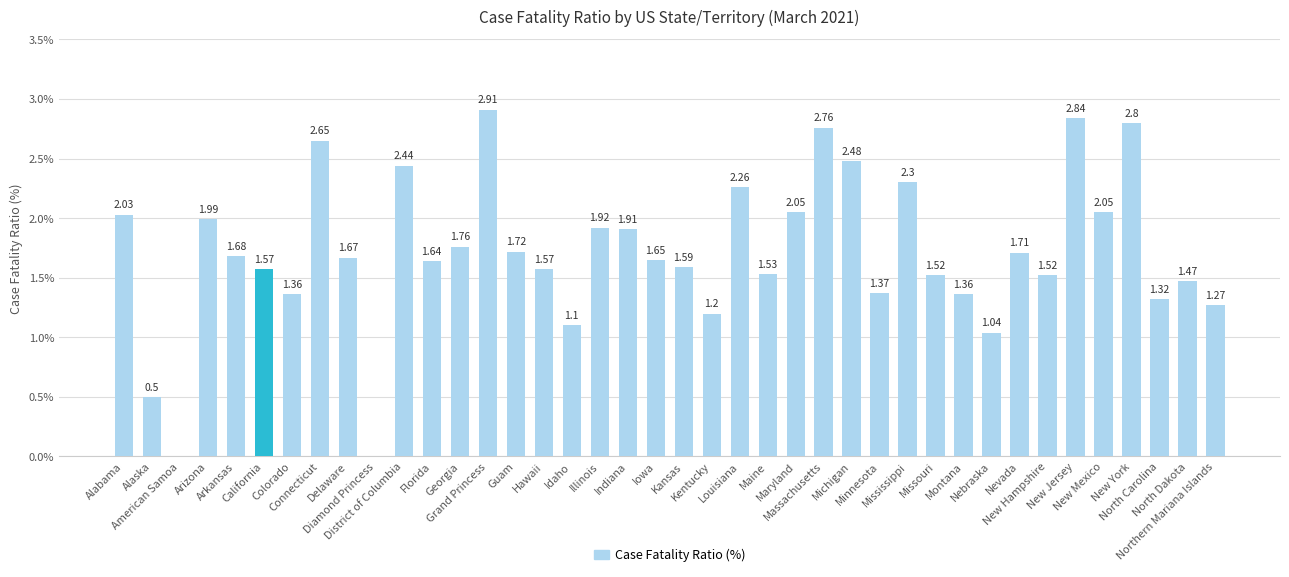

How many data points are above 1?

37